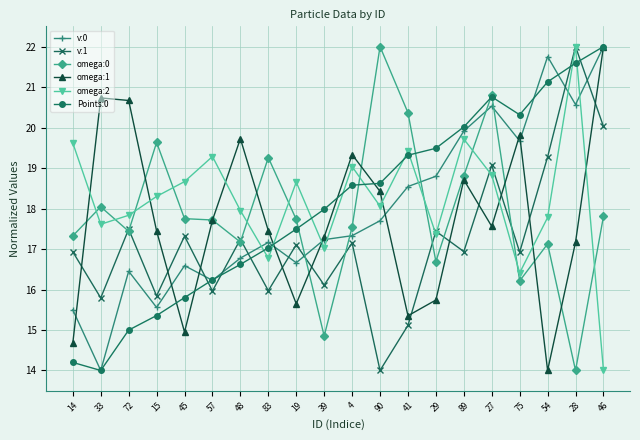

In v:1, how many points are higher than both neighbors (excluding endpoints)?

8